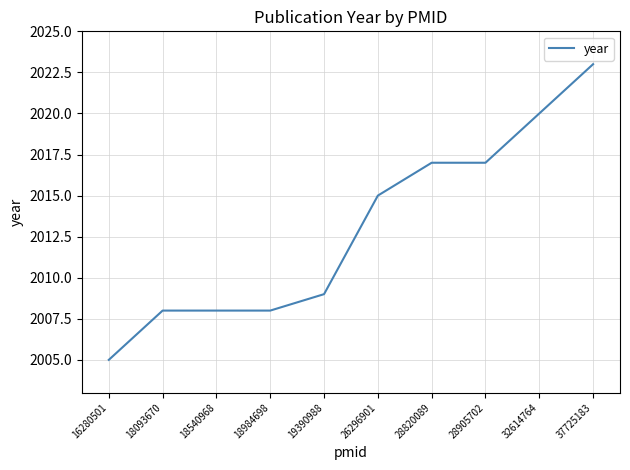

Approximately how many times larger is the value at 26296901 compared to 28905702?

1.0